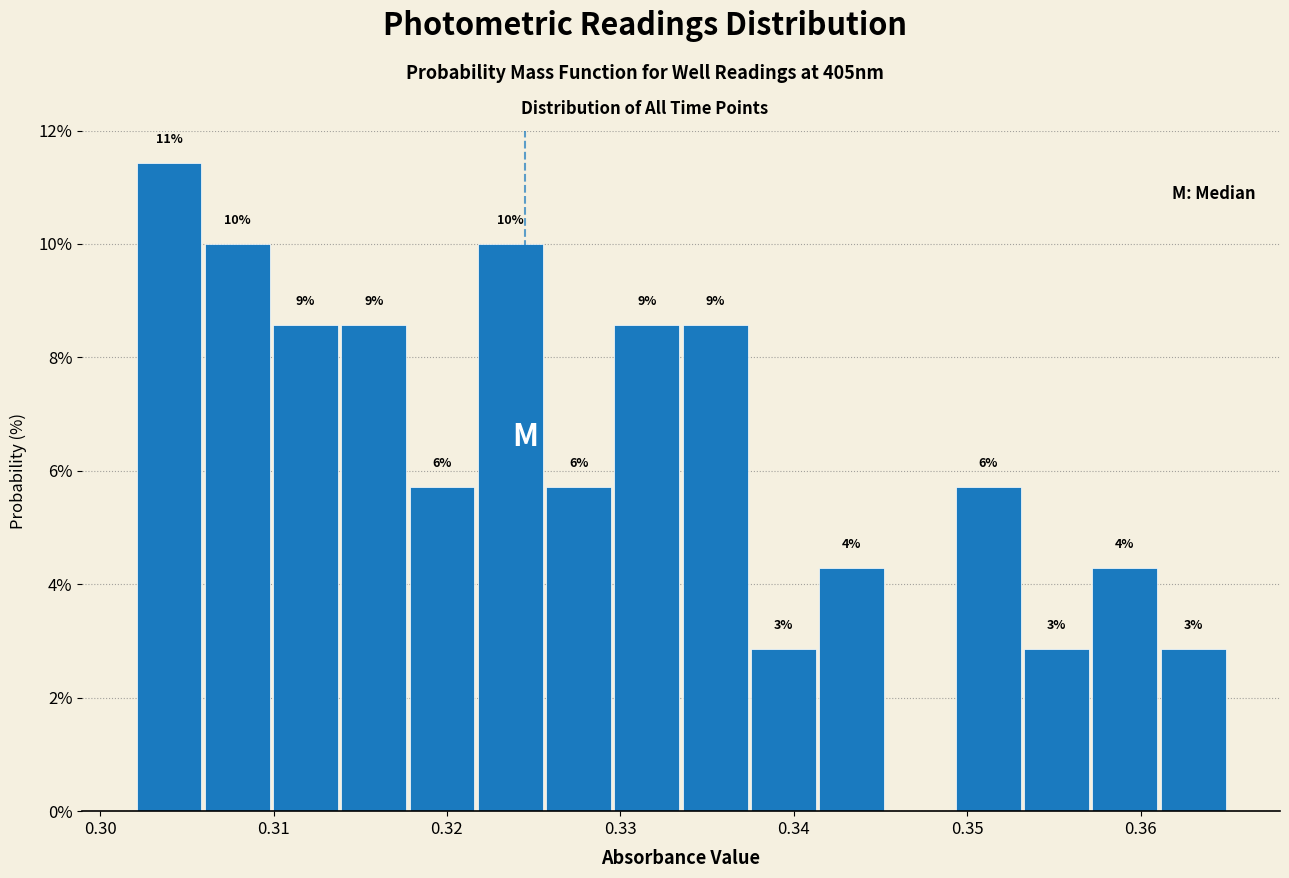

Read against the x-axis, roughly where is the centre of the tallest bar?

0.304